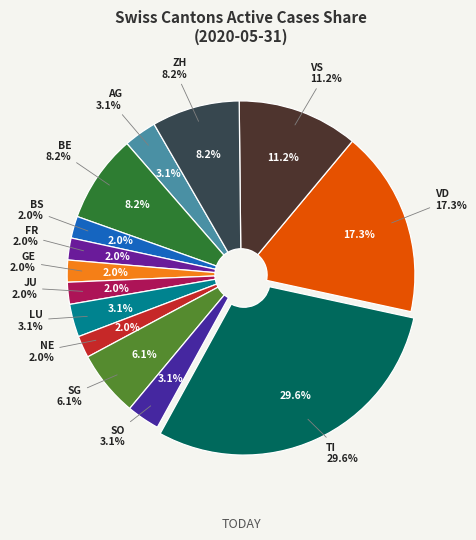

Between TI and VS, which is larger?

TI